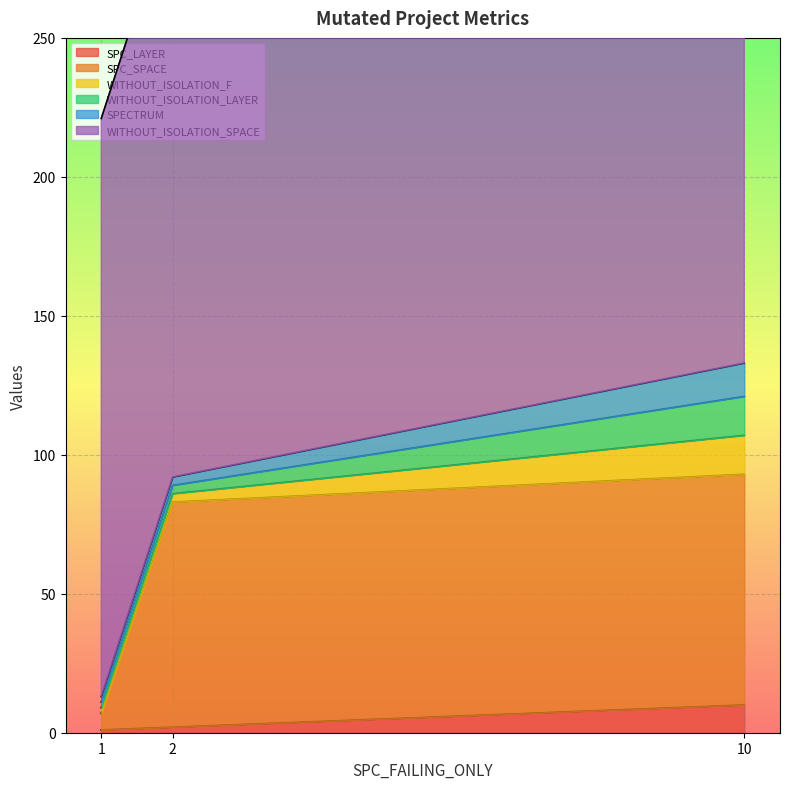

How many data points does each series have?

3